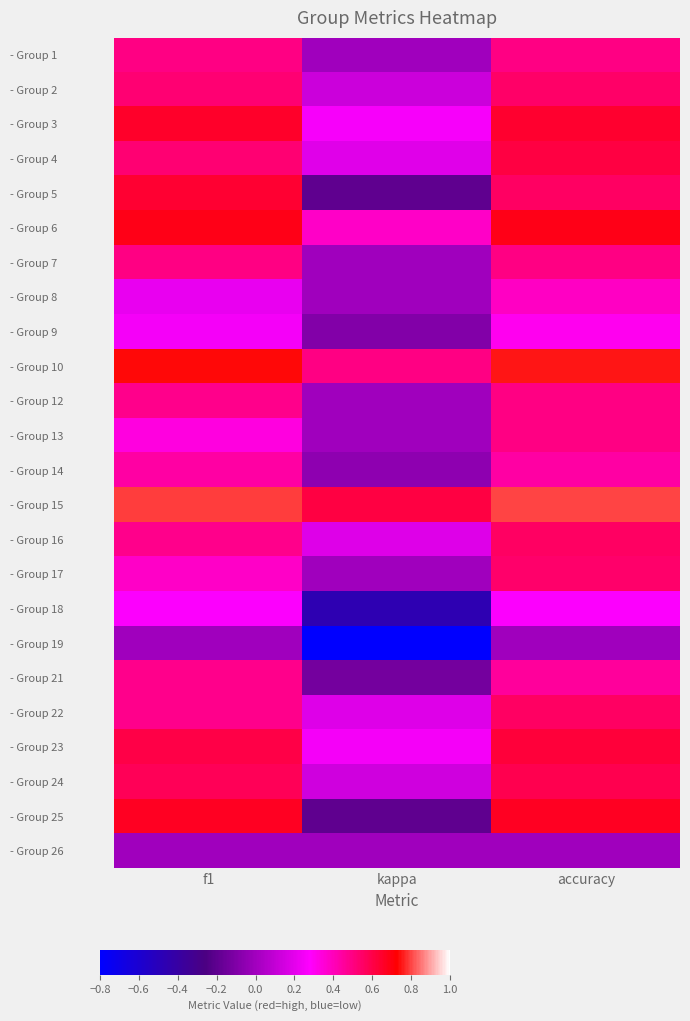

At which category is the sum across all series the highest?

accuracy